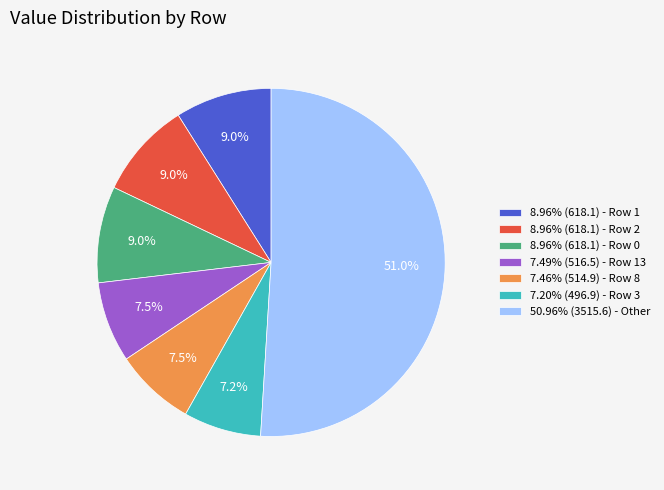

To the nearest percent, what is the difference between the largest and smallest slice percentages?

44%